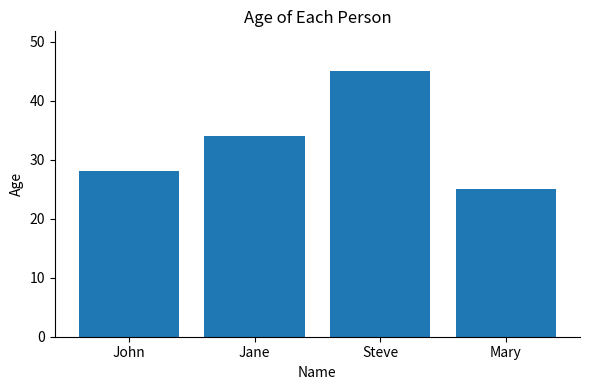

How many bars are there in total?

4